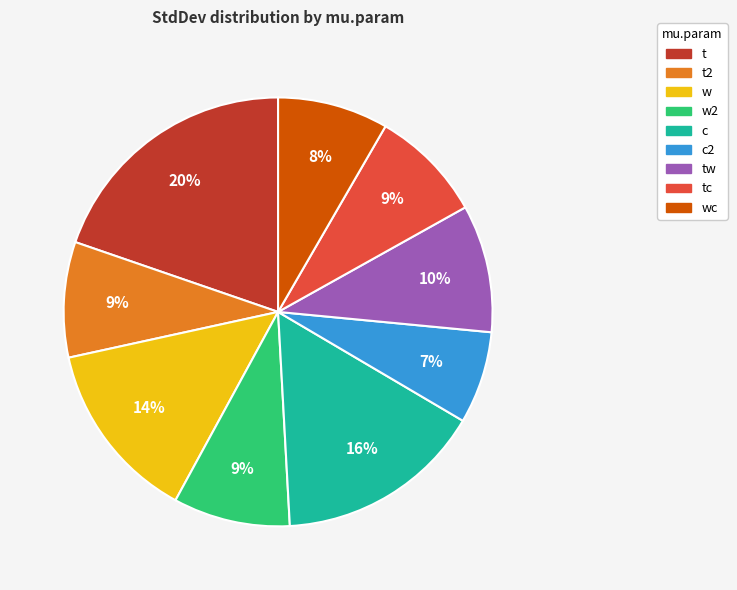

To the nearest percent, what is the average slice percentage?

11%